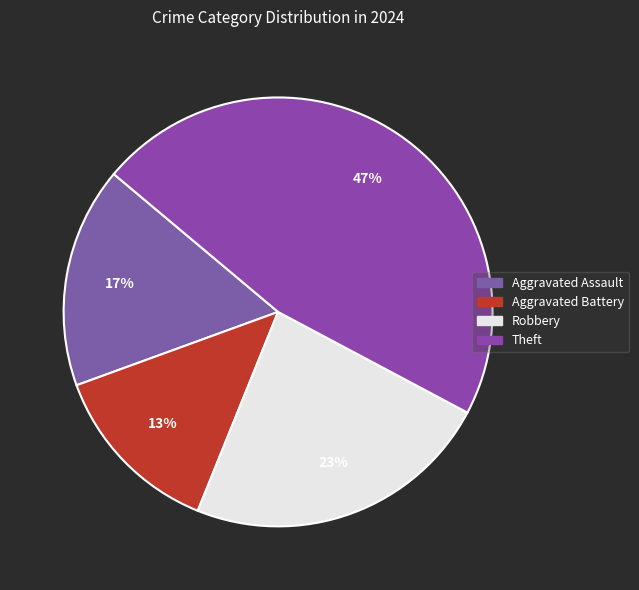

How many segments does this pie chart have?

4